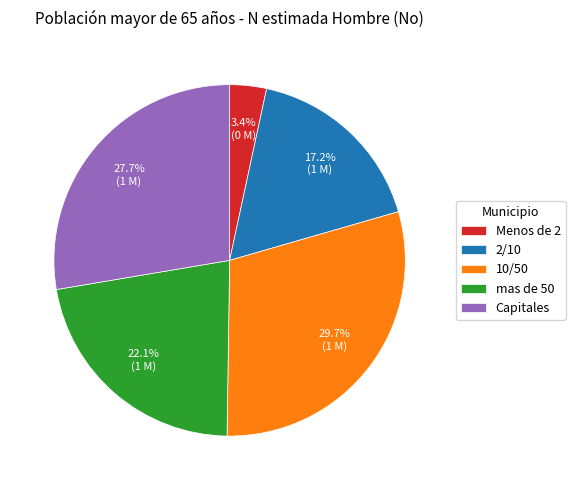

To the nearest percent, what portion does Menos de 2 represent?

3%